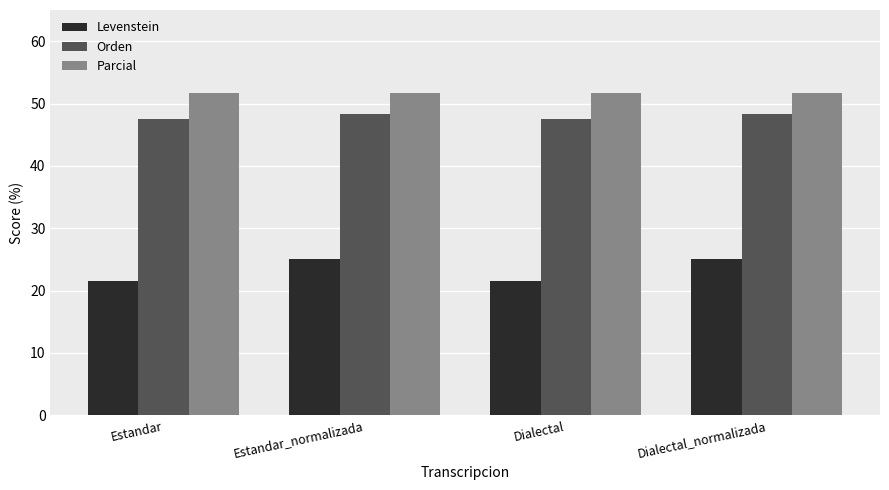

What is the sum of all Parcial values?

206.5